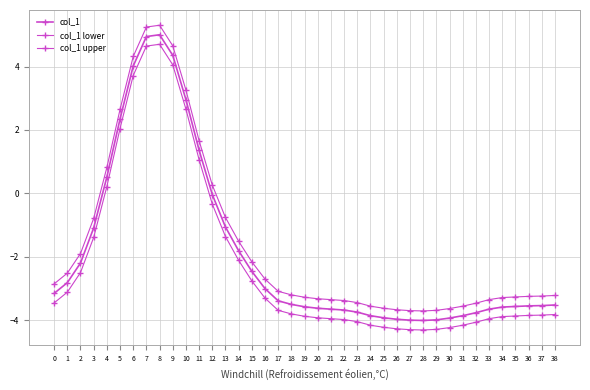

Does the chart have visible grid lines?

Yes